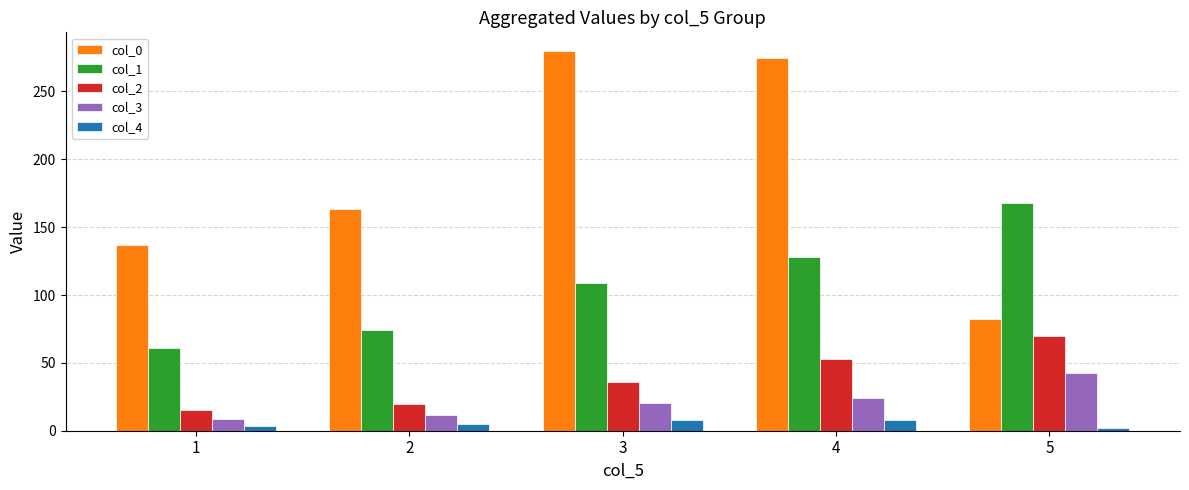

Which series has the largest range (max minus min)?

col_0